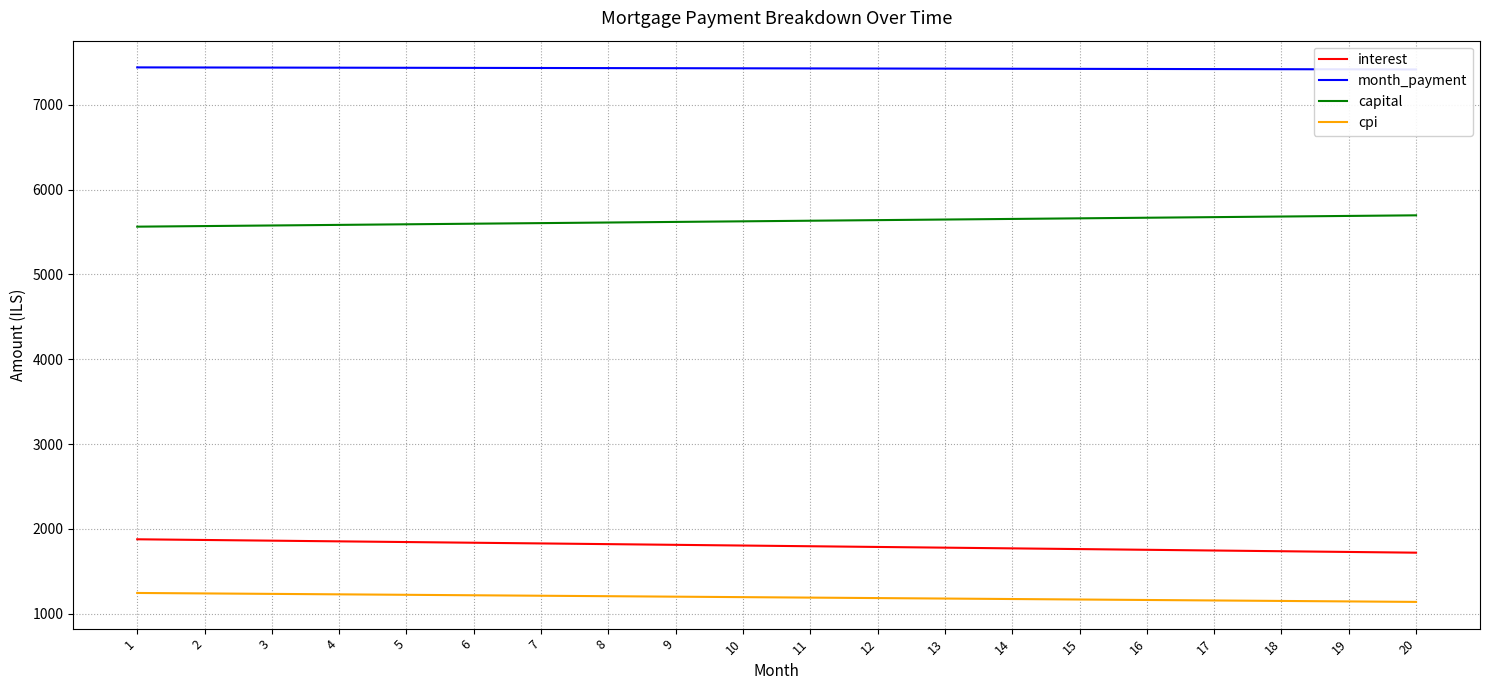

What is the sum of the interest values at 13 and 16?

3532.1